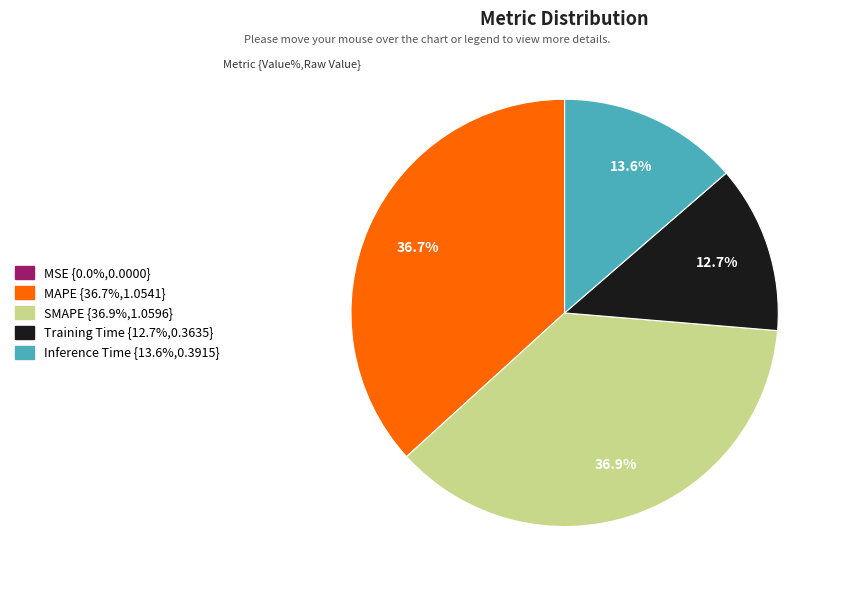

Is SMAPE the majority of the pie?

No